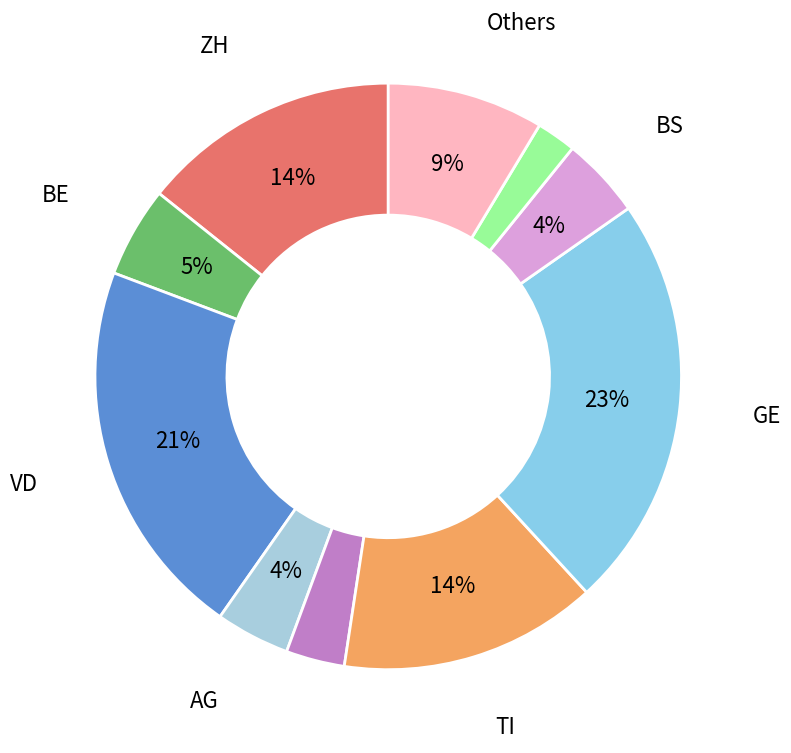

To the nearest percent, what is the difference between the largest and smallest slice percentages?

21%